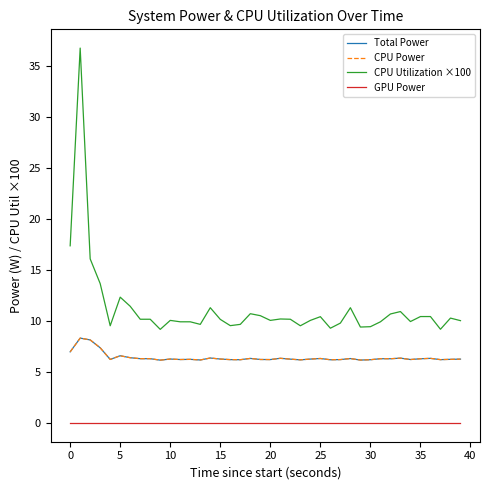

Does the chart display data point markers on the line(s)?

No